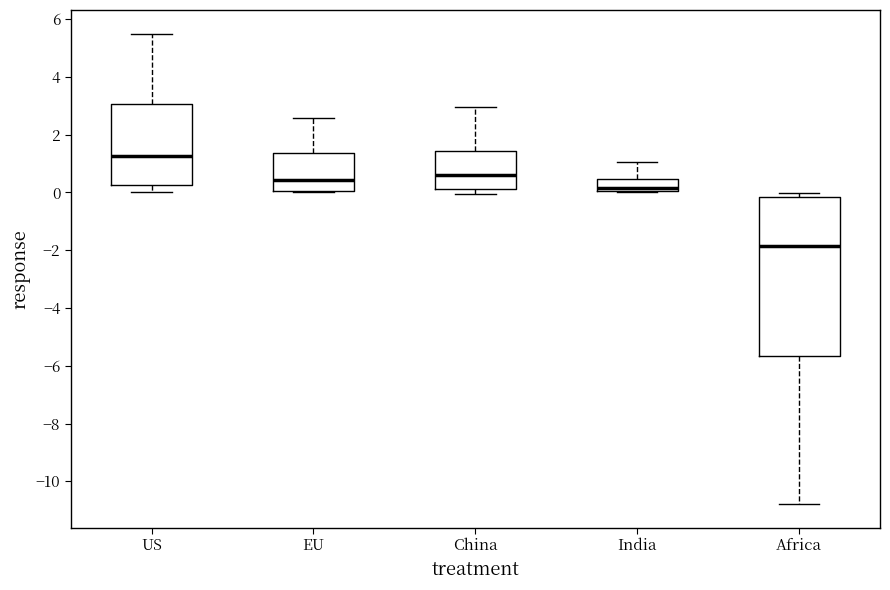

Which box's median line is the lowest?

Africa